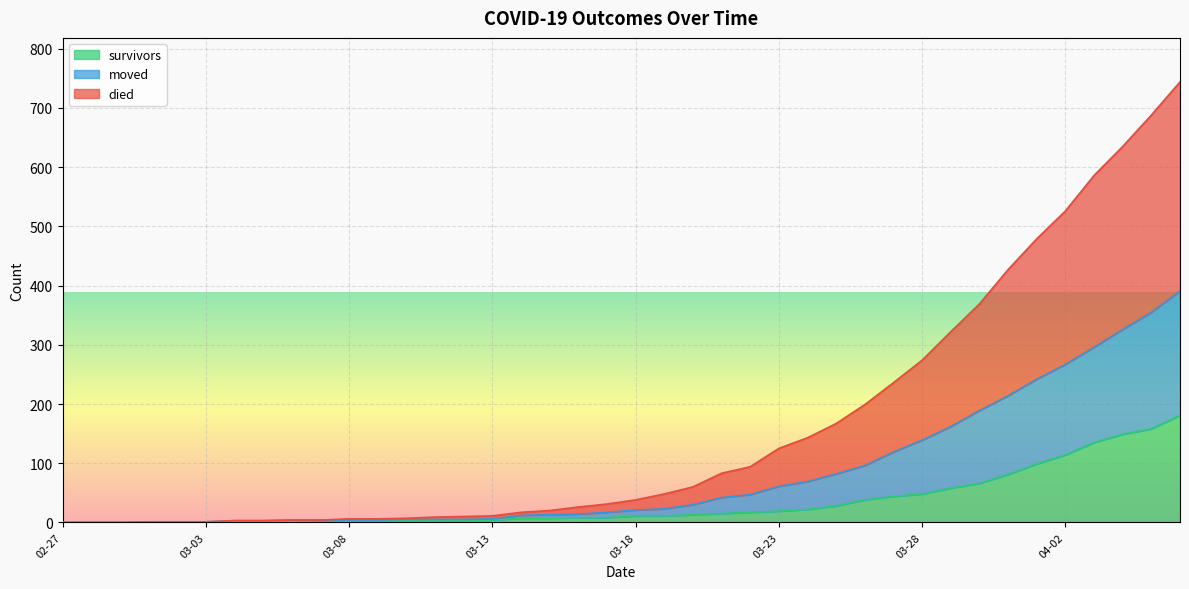

What is the label of the 38th point from the right?

2020-02-29